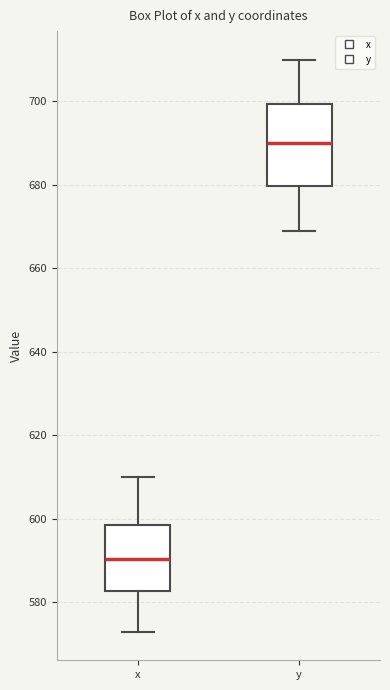

Where is the lower edge of the box for y on the y-axis? The values are not printed on the chart, so give them approximately, as read against the axis.

680